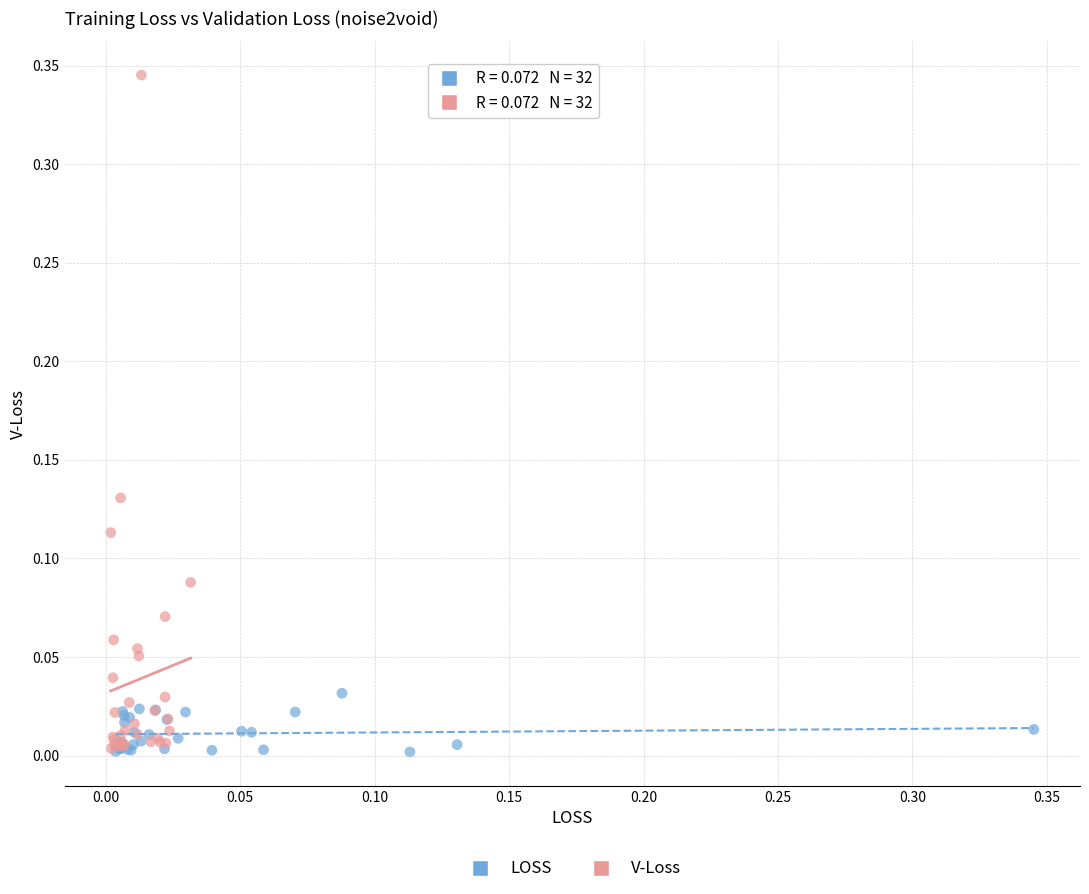

What are all the series names shown in the legend?

LOSS, V-Loss